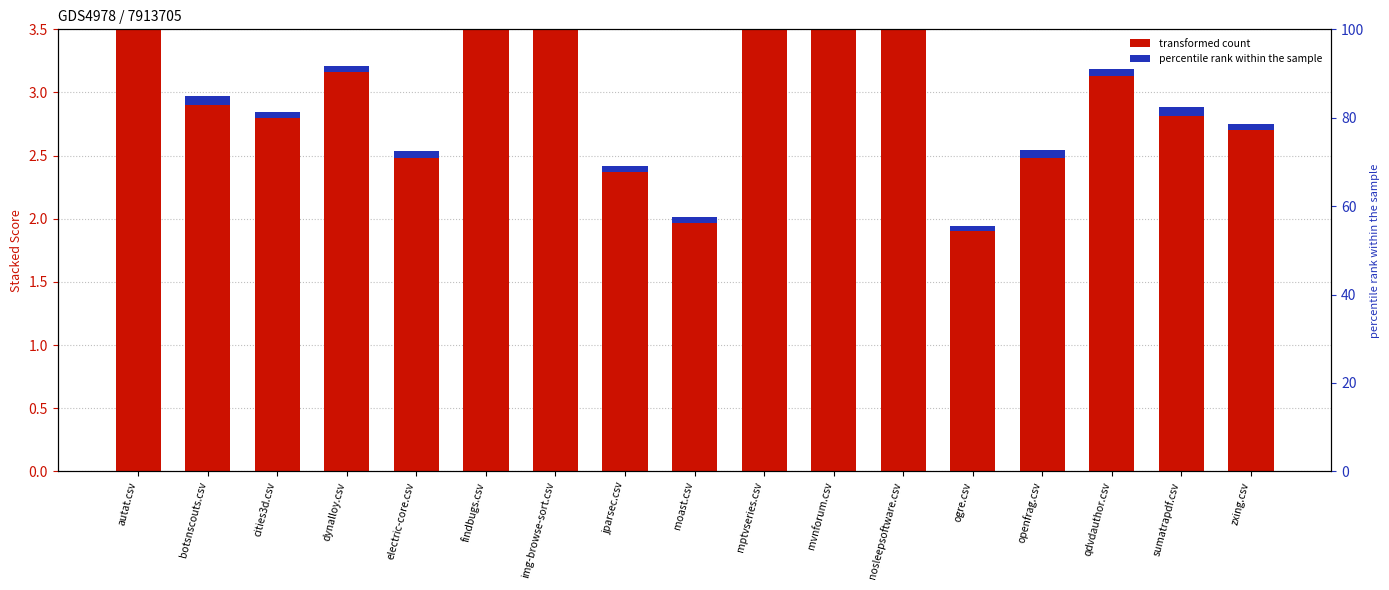

Does the chart contain any negative values?

No